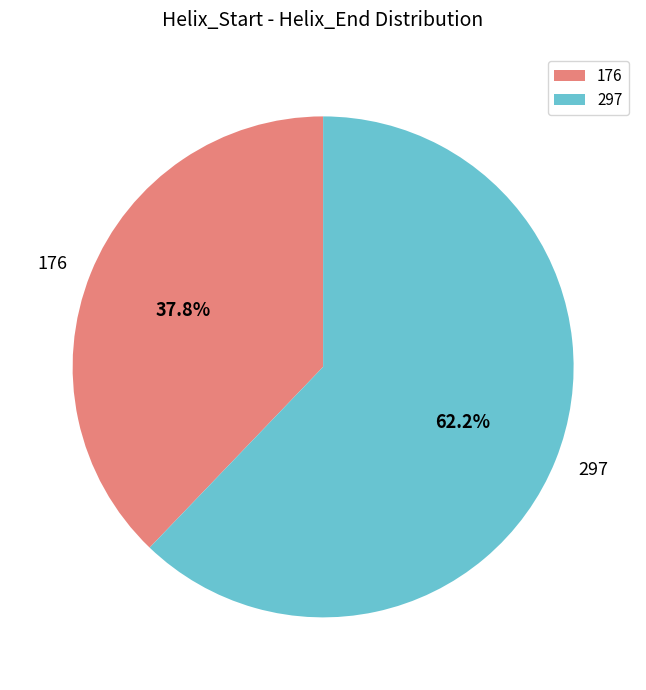

To the nearest percent, what is the difference between the 176 and 297 slice percentages?

24%